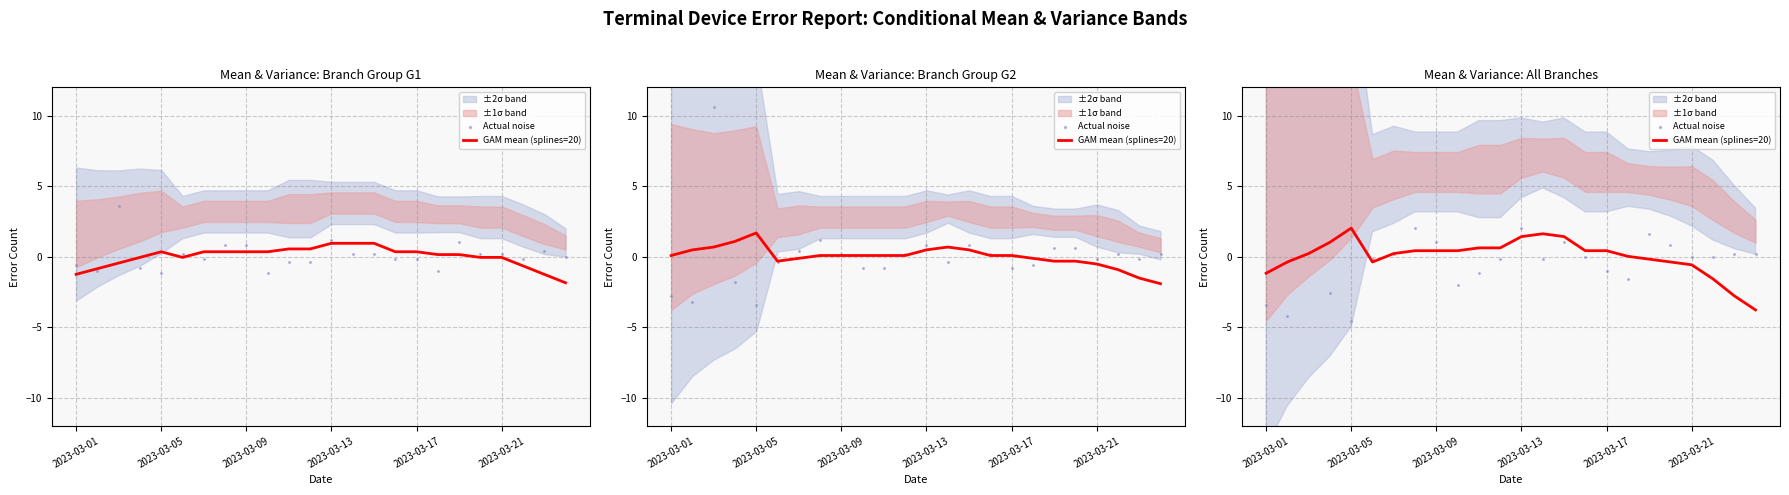

At which category is the sum across all series the highest?

2023-03-09